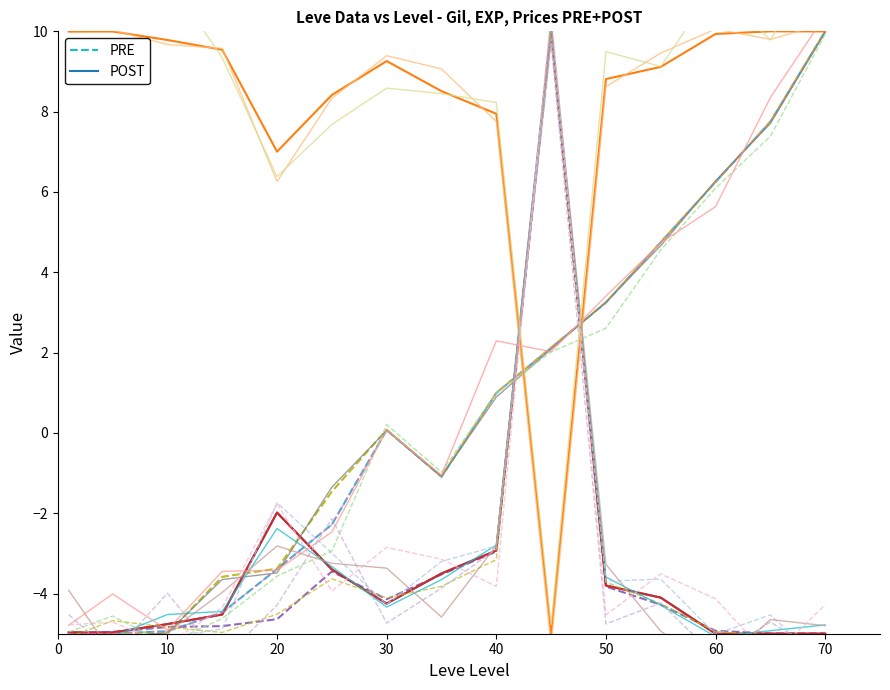

How many data points in POST are above -4?

6